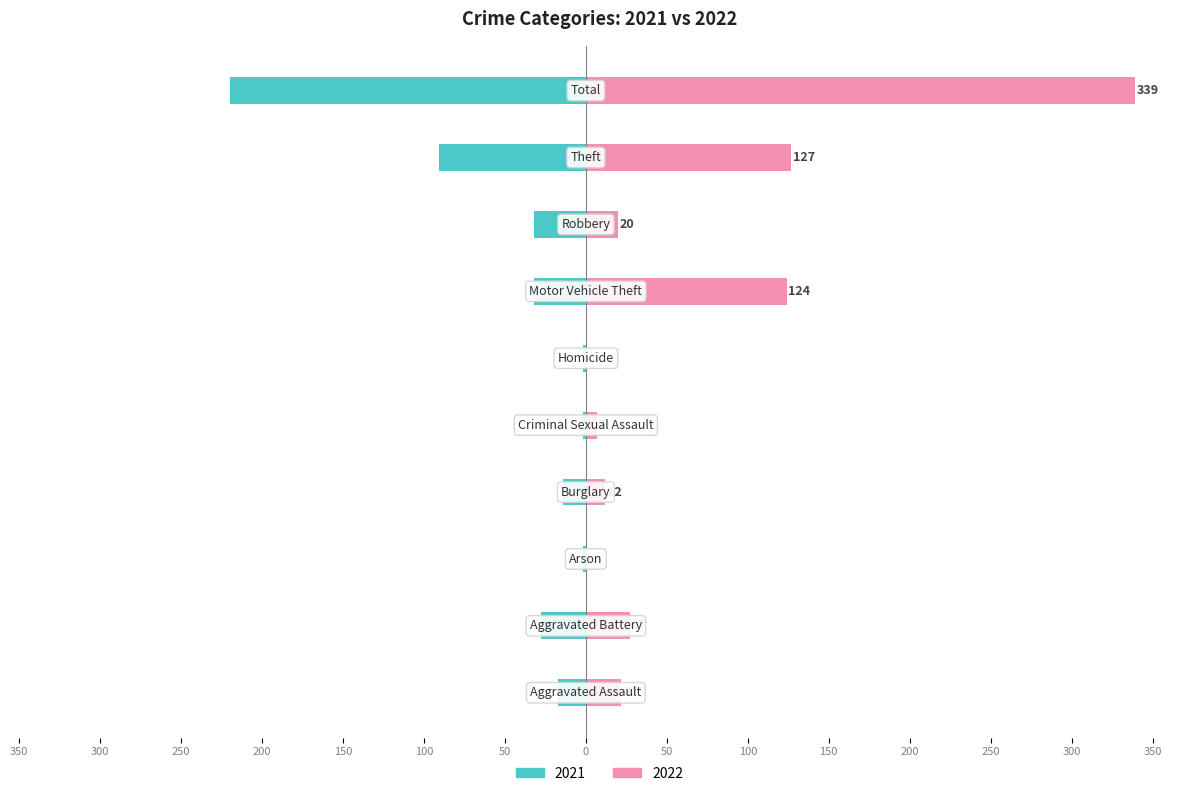

Does the chart contain any negative values?

Yes